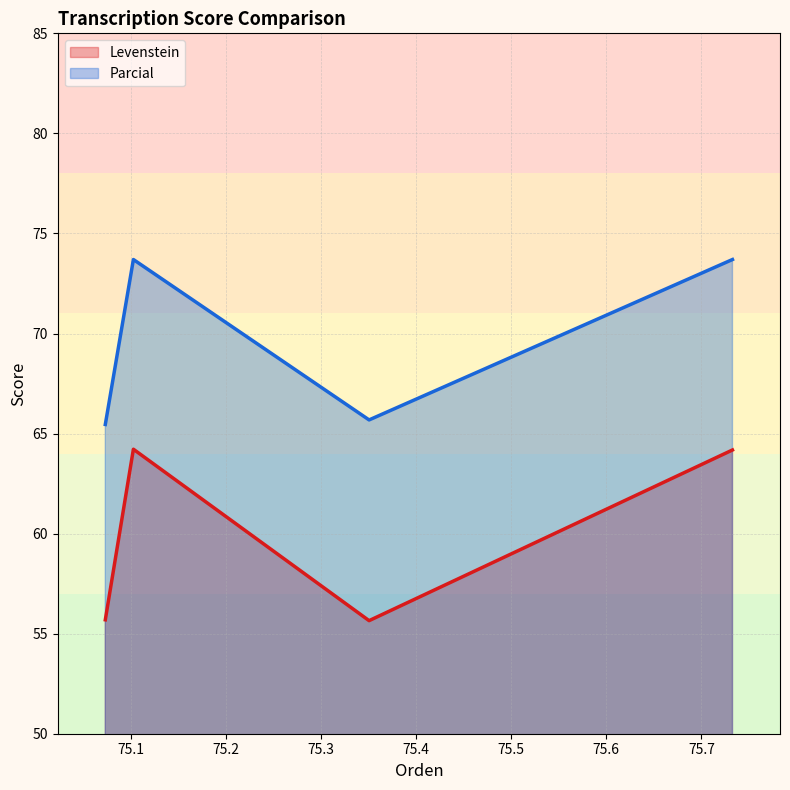

How many lines are shown in the chart?

2